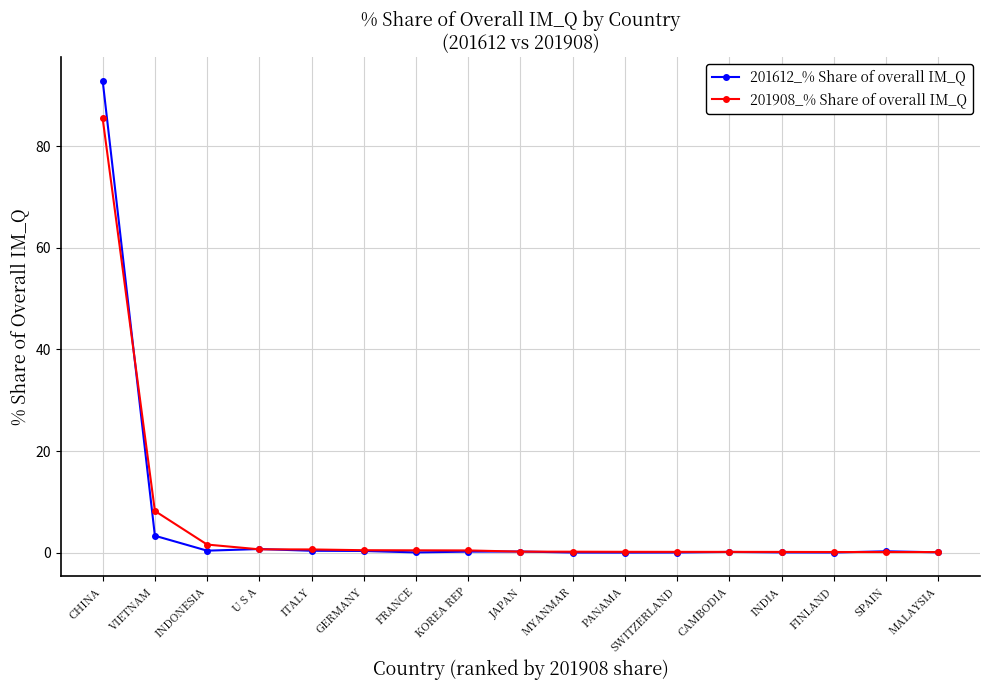

Which series has the widest spread of values?

201612_% Share of overall IM_Q